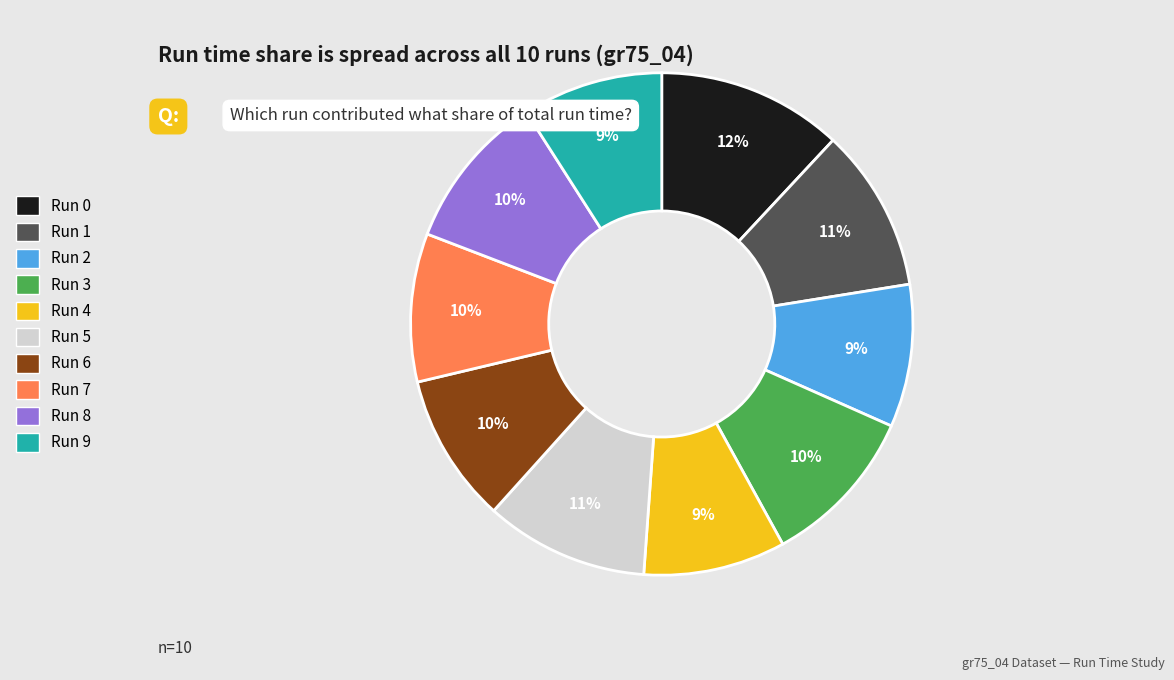

To the nearest percent, what is the combined percentage of Run 2 and Run 0?

21%